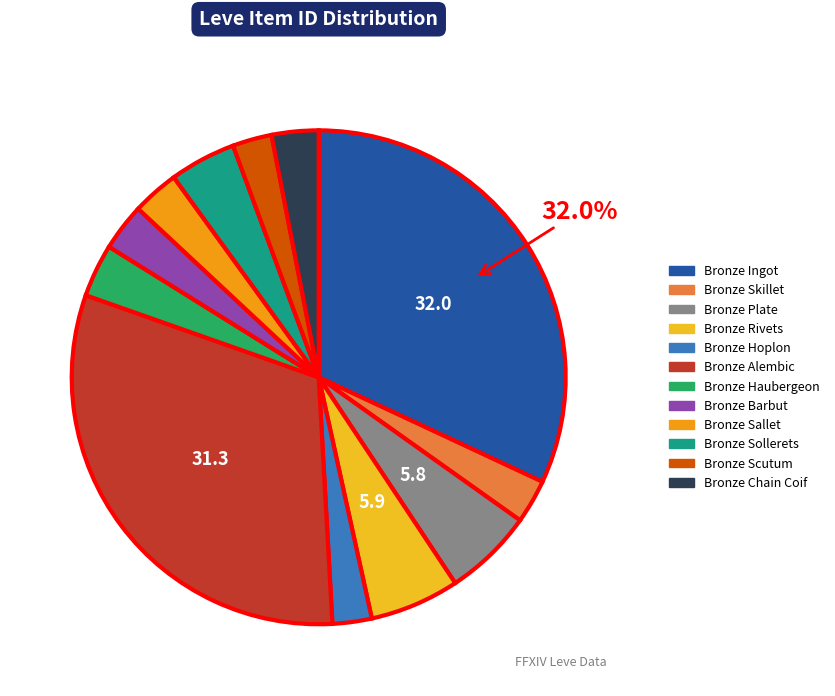

Which has a higher value, Bronze Chain Coif or Bronze Scutum?

Bronze Chain Coif